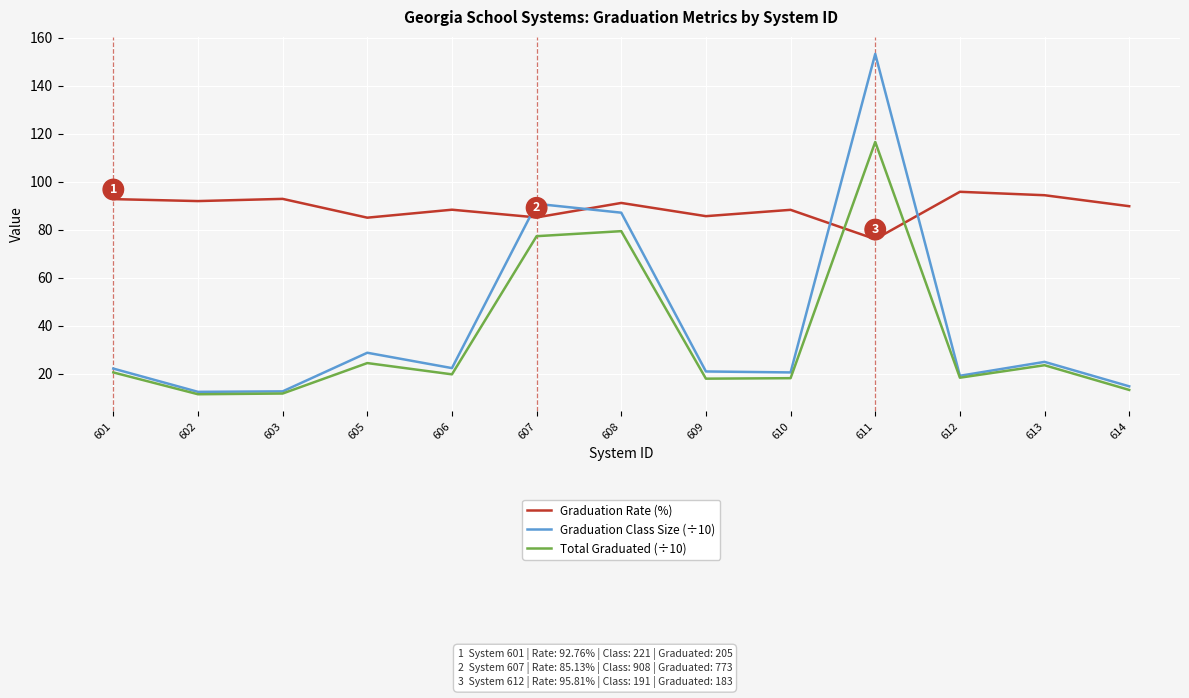

True or false: Graduation Rate (%) and Graduation Class Size (÷10) intersect in this chart.

True